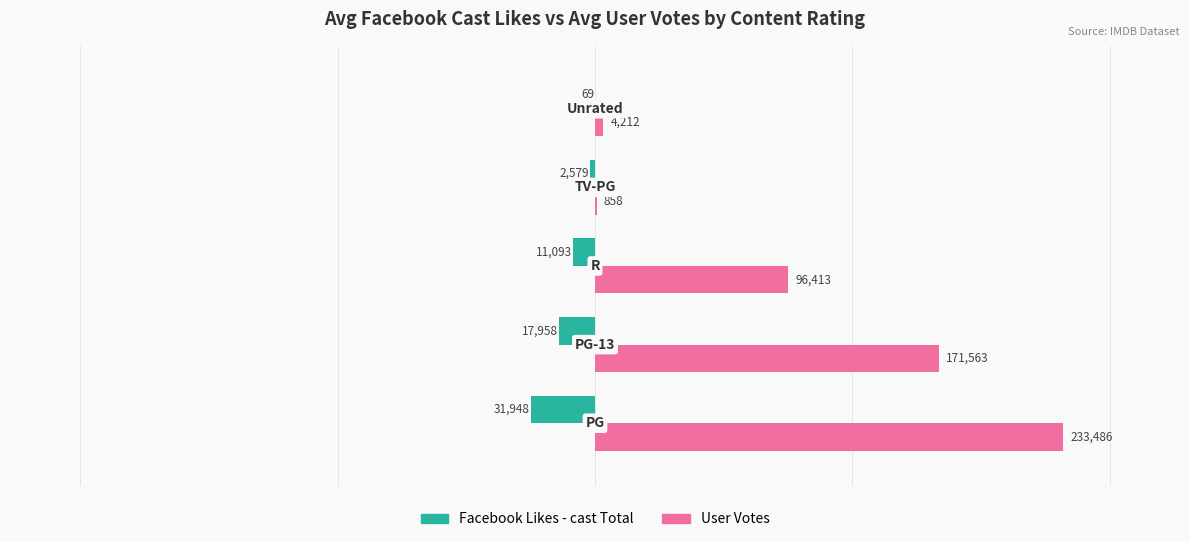

Is the value of Facebook Likes - cast Total at 3 greater than the value of User Votes at 0?

No